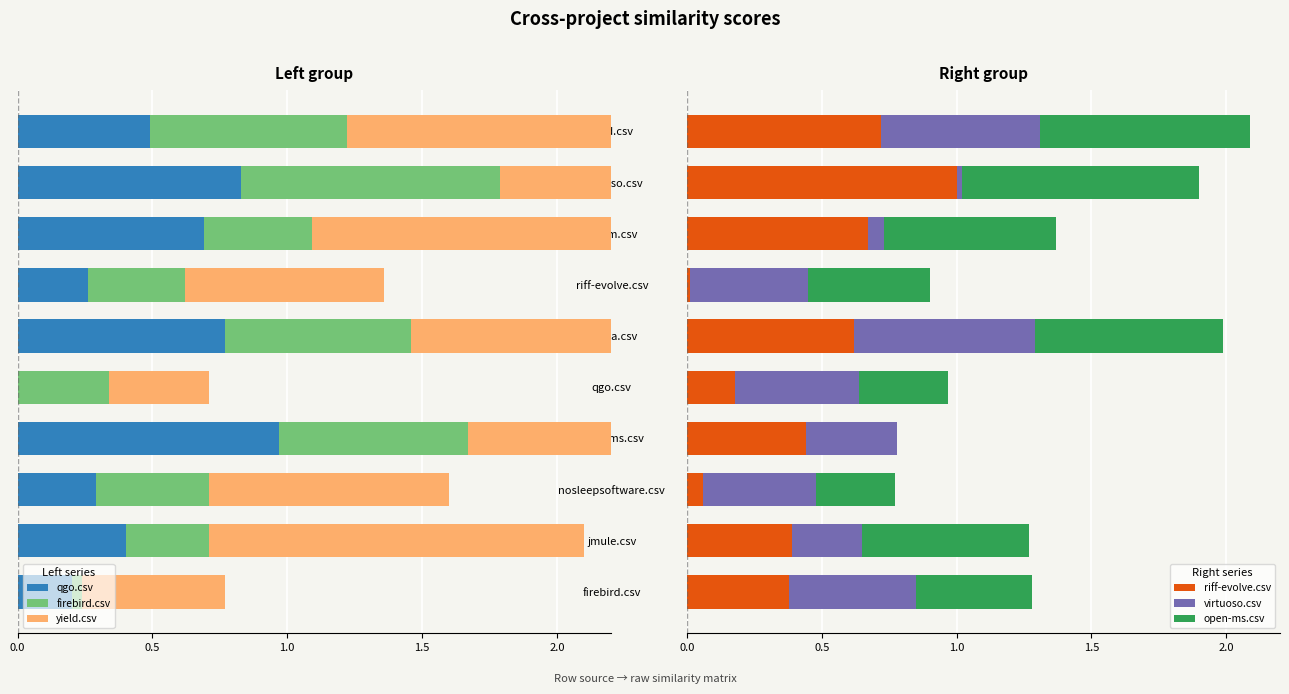

At how many categories does at least one series exceed -2?

10